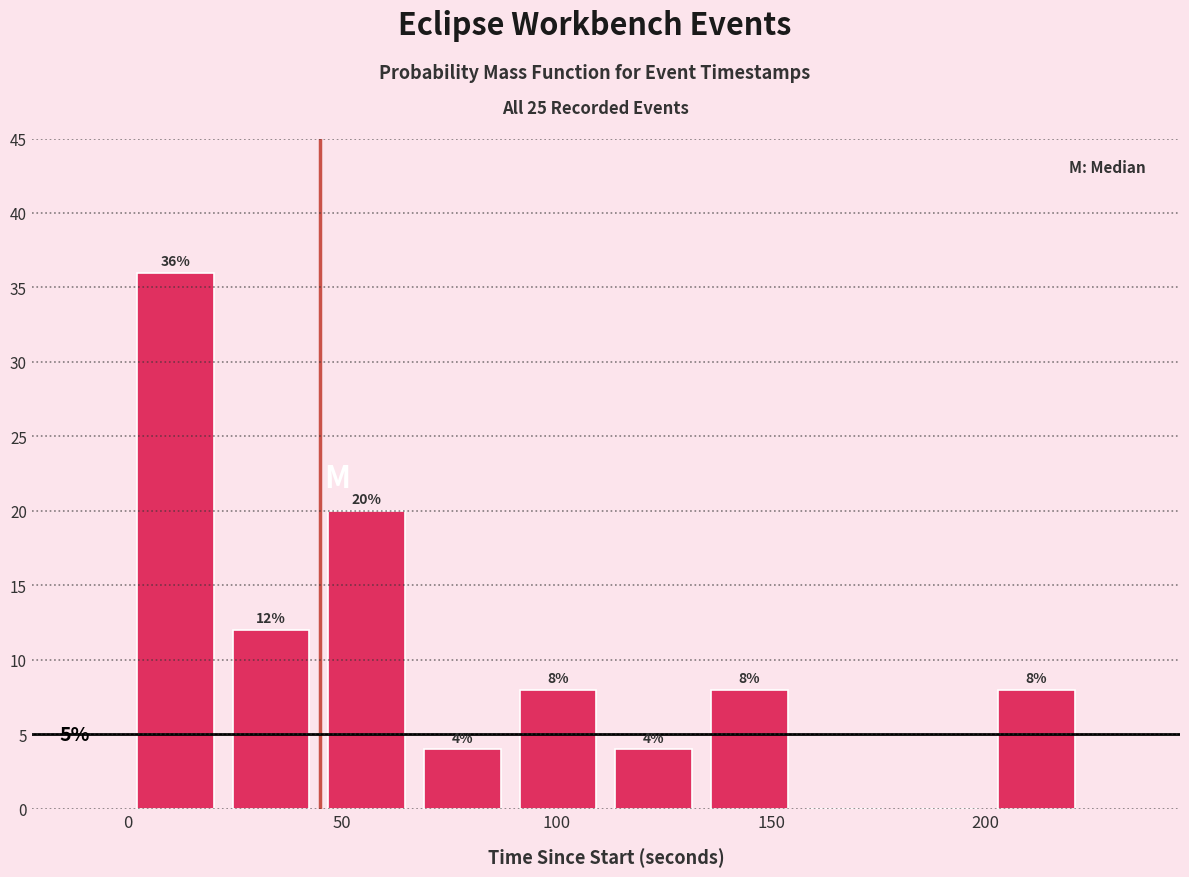

Over which range of the x-axis is the bar tallest?

0 to 20